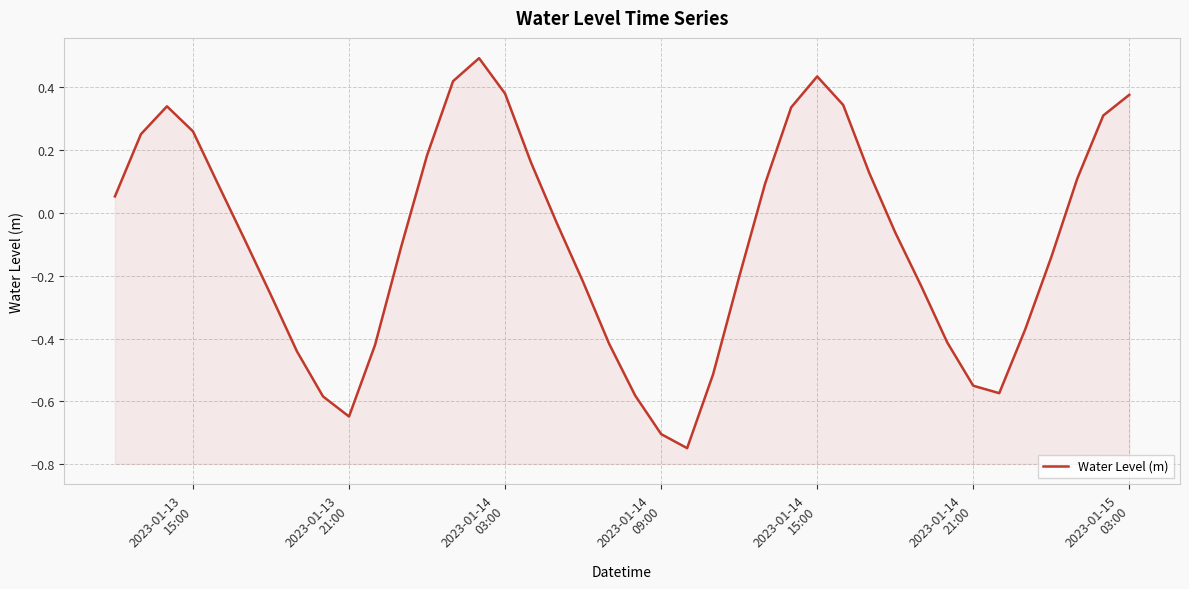

What is the difference between the maximum and minimum values?

1.2